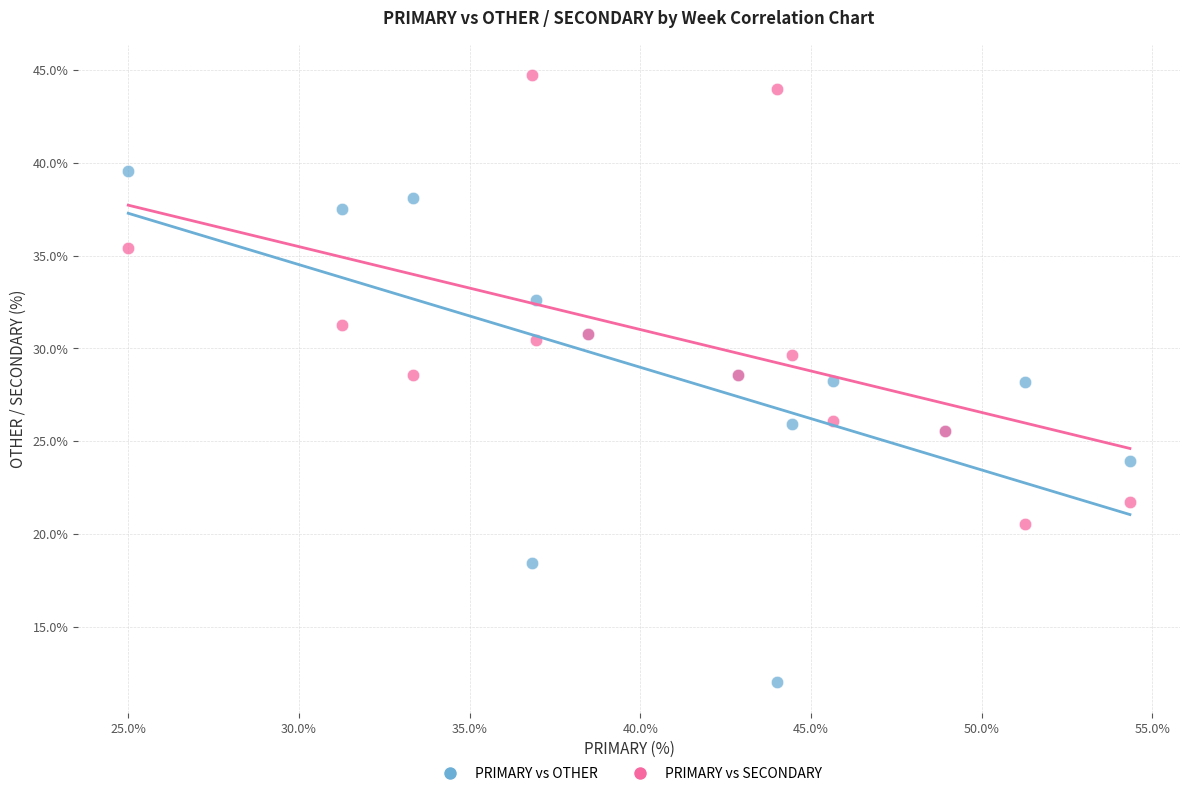

Which series has the largest Y range (max minus min)?

PRIMARY vs OTHER